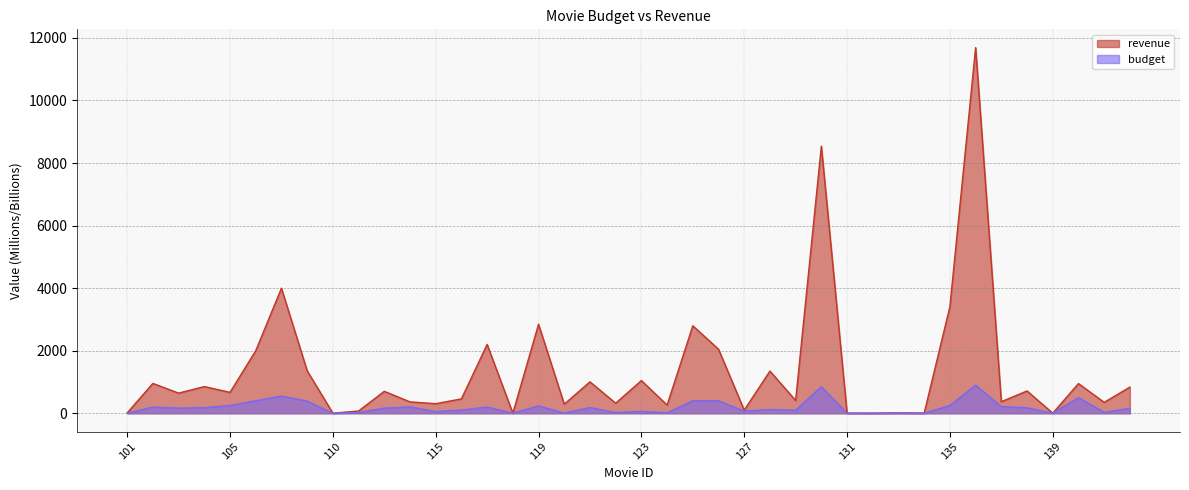

True or false: revenue and budget cross at least once.

False